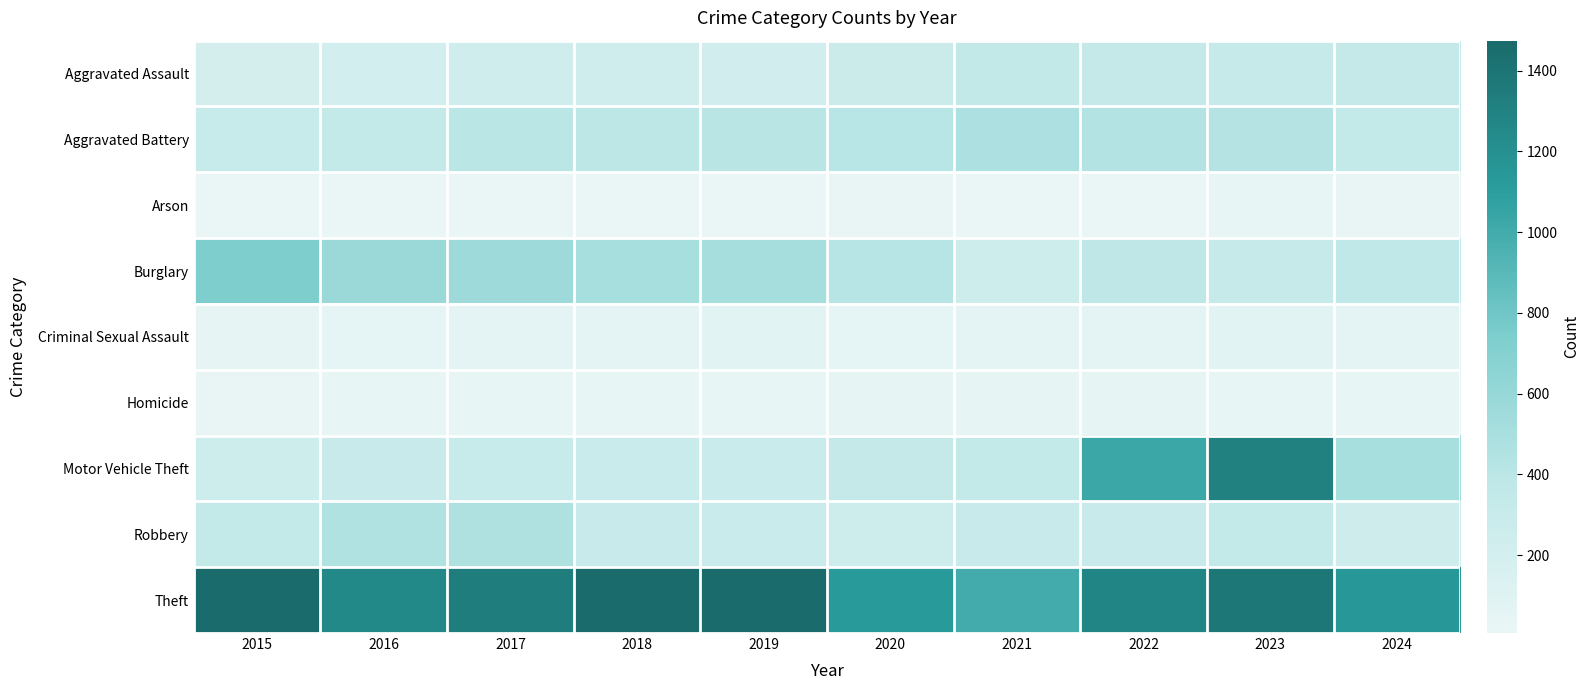

Count the number of categories in the chart.

10